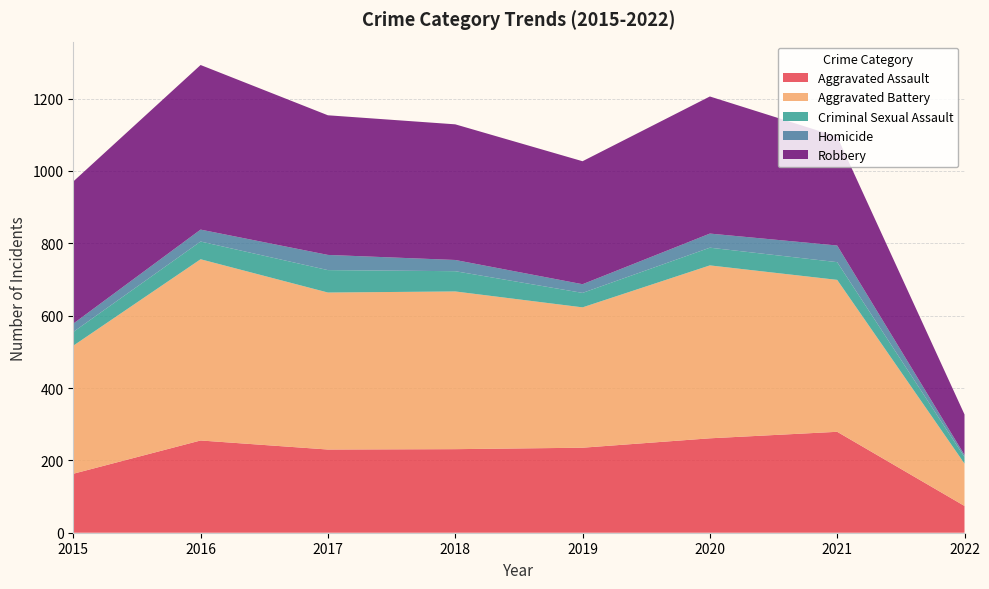

Reading left to right, transcribe all the data shown in this chart.

Aggravated Assault: 2015=163	2016=255	2017=230	2018=231	2019=235	2020=261	2021=279	2022=74
Aggravated Battery: 2015=354	2016=501	2017=434	2018=436	2019=388	2020=478	2021=420	2022=117
Criminal Sexual Assault: 2015=38	2016=49	2017=62	2018=56	2019=40	2020=49	2021=49	2022=18
Homicide: 2015=23	2016=33	2017=42	2018=31	2019=24	2020=39	2021=46	2022=6
Robbery: 2015=393	2016=455	2017=386	2018=375	2019=340	2020=379	2021=301	2022=112